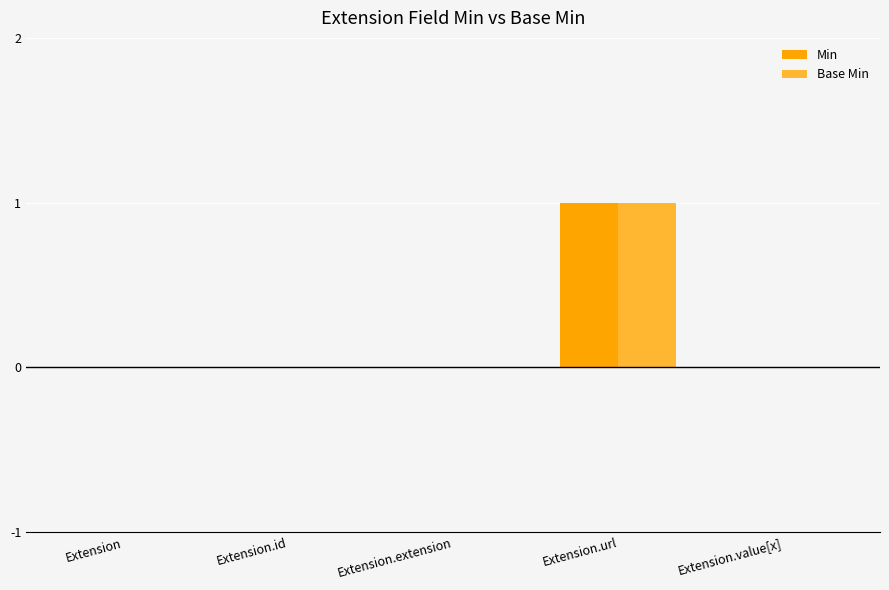

Which label corresponds to the largest value in the chart?

Extension.url